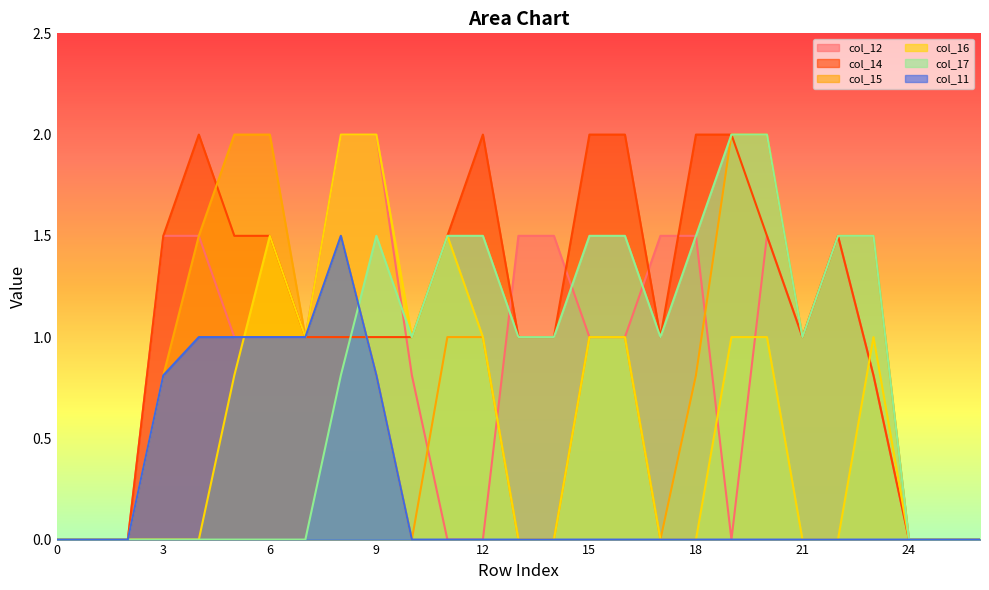

What are all the series names shown in the legend?

col_12, col_14, col_15, col_16, col_17, col_11